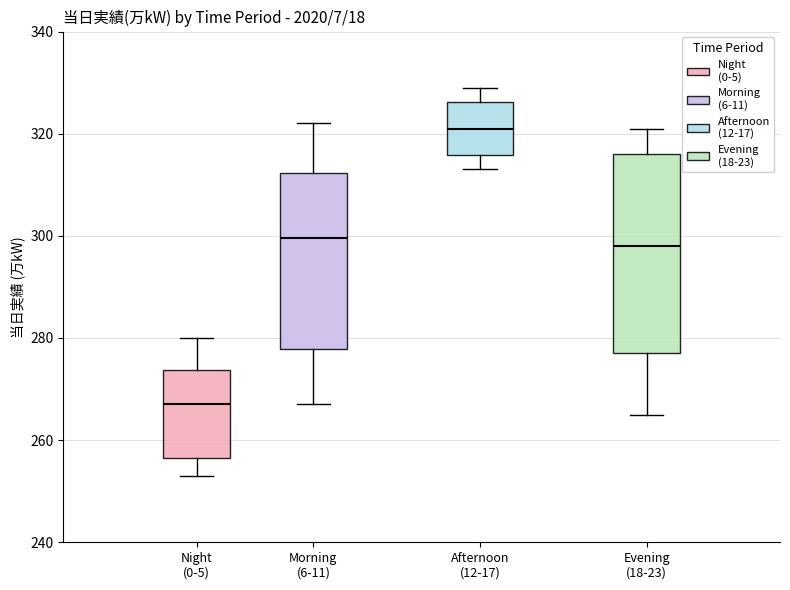

Which box's median line is the highest?

Afternoon (12-17)